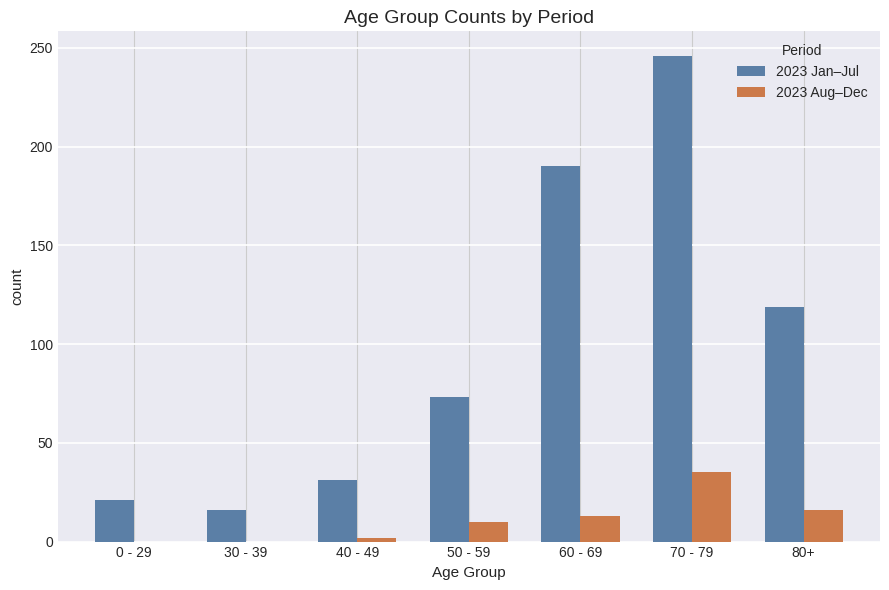

What is the maximum value shown in the chart?

246